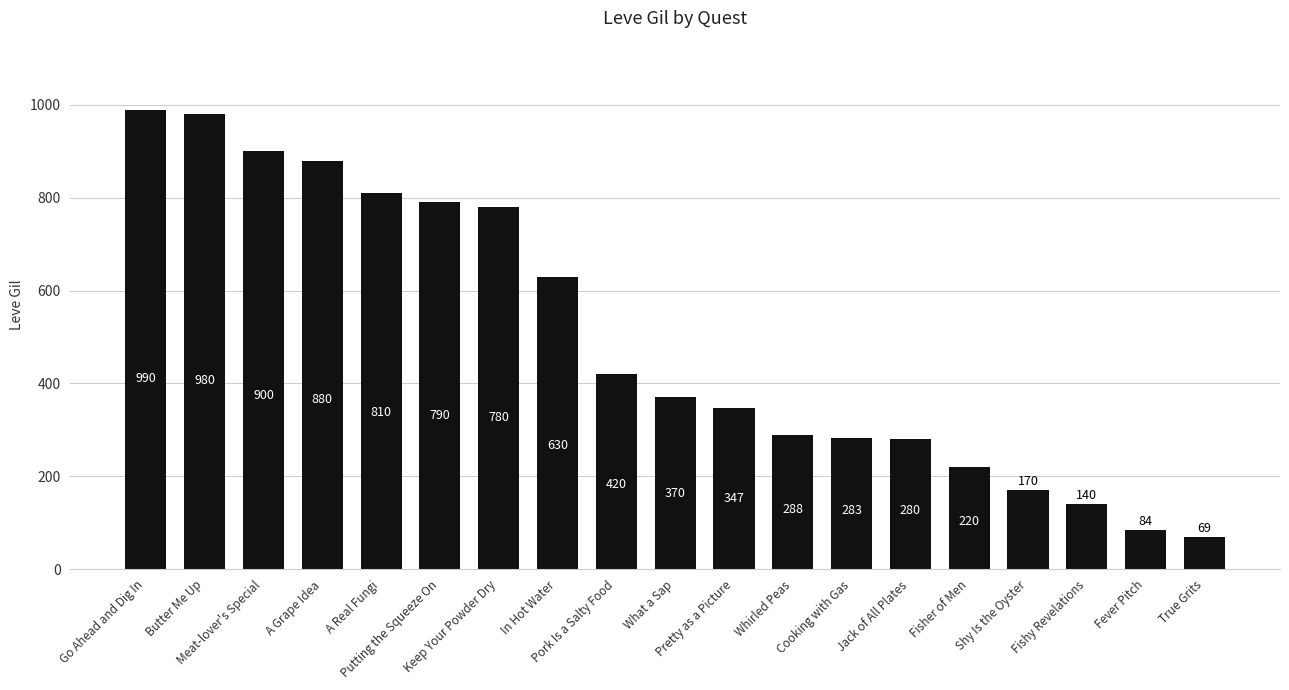

Between Fever Pitch and Shy Is the Oyster, which is larger?

Shy Is the Oyster